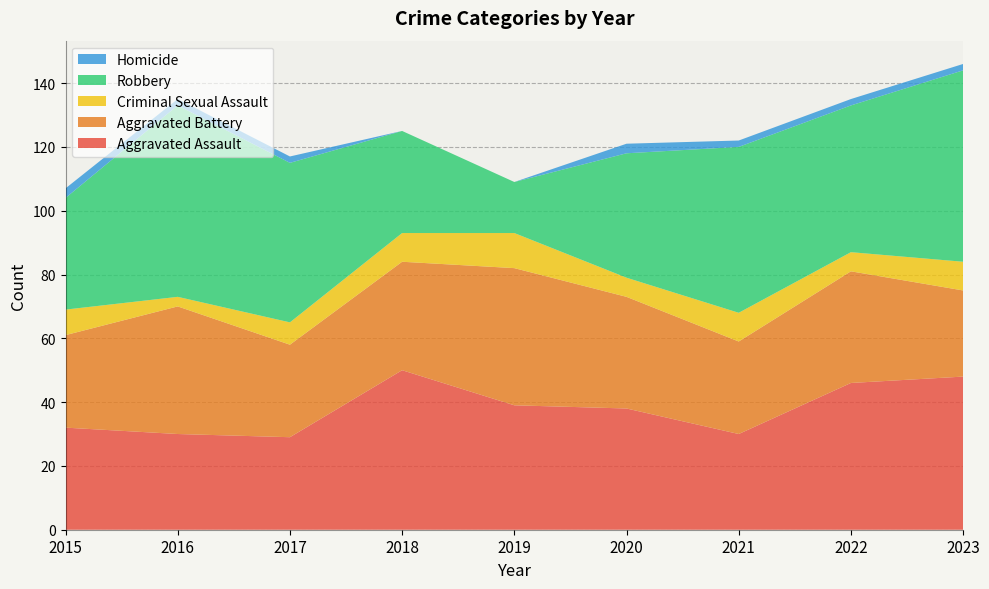

Reading right to left, extract all data points from this chart.

Aggravated Assault: 2023=48	2022=46	2021=30	2020=38	2019=39	2018=50	2017=29	2016=30	2015=32
Aggravated Battery: 2023=27	2022=35	2021=29	2020=35	2019=43	2018=34	2017=29	2016=40	2015=29
Criminal Sexual Assault: 2023=9	2022=6	2021=9	2020=6	2019=11	2018=9	2017=7	2016=3	2015=8
Robbery: 2023=60	2022=46	2021=52	2020=39	2019=16	2018=32	2017=50	2016=60	2015=35
Homicide: 2023=2	2022=2	2021=2	2020=3	2019=0	2018=0	2017=2	2016=2	2015=3